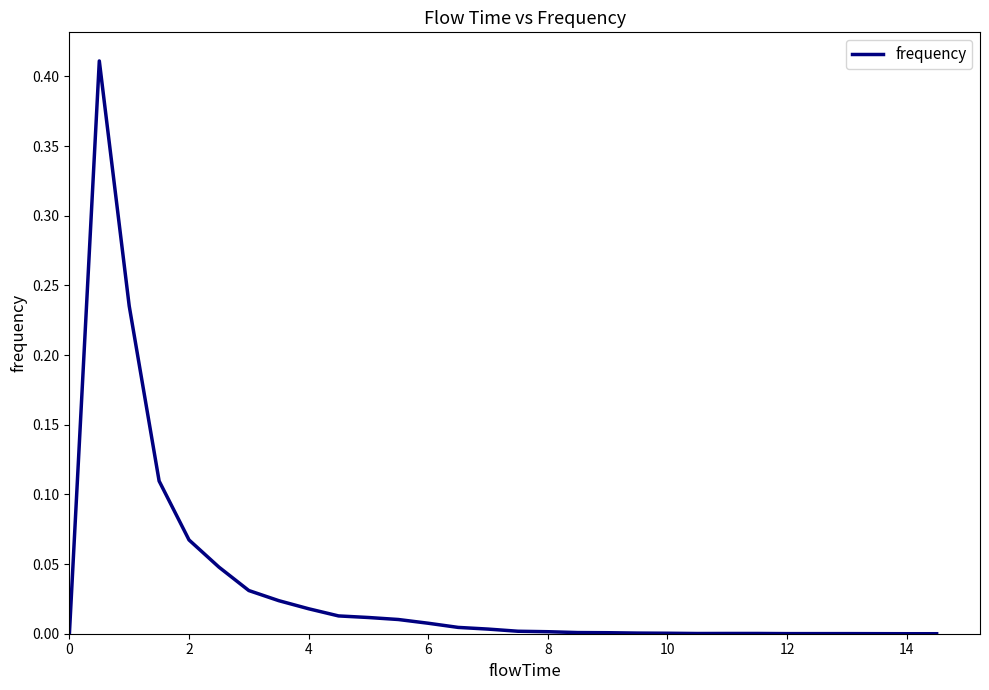

True or false: the data shows 0.0 at 2.

False